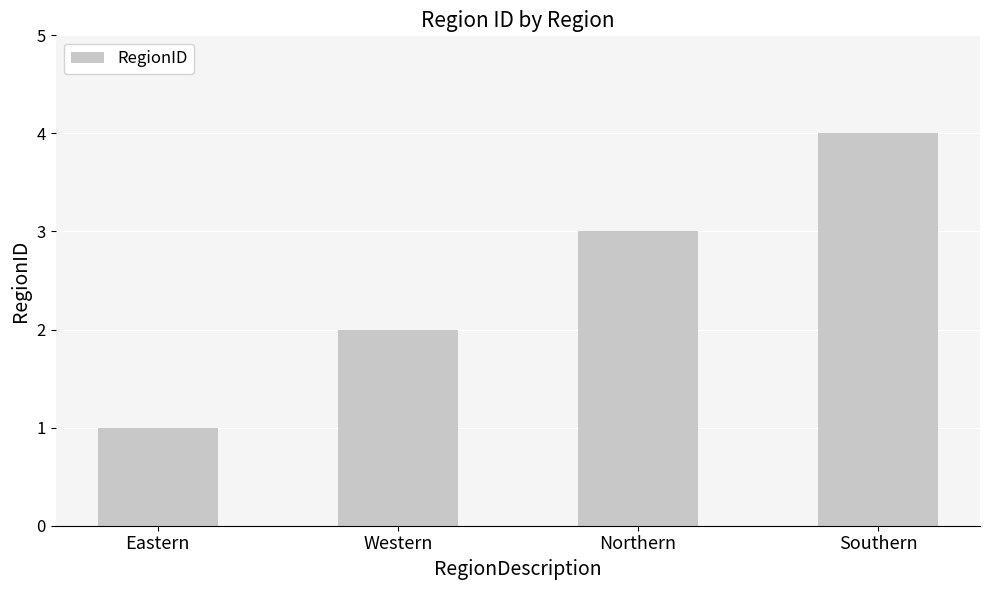

What is the sum of the values at Western and Northern?

5